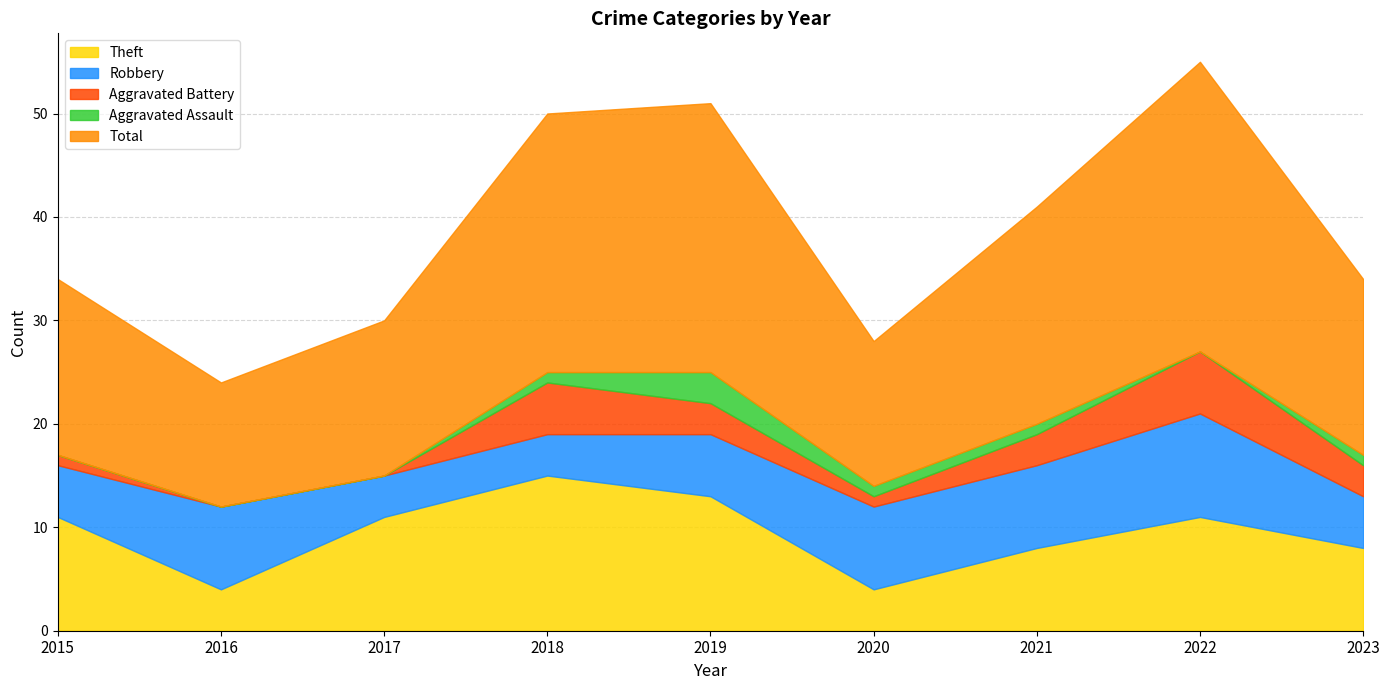

Reading left to right, list all the values displayed in this chart.

Robbery: 2015=5	2016=8	2017=4	2018=4	2019=6	2020=8	2021=8	2022=10	2023=5
Theft: 2015=11	2016=4	2017=11	2018=15	2019=13	2020=4	2021=8	2022=11	2023=8
Aggravated Battery: 2015=1	2016=0	2017=0	2018=5	2019=3	2020=1	2021=3	2022=6	2023=3
Aggravated Assault: 2015=0	2016=0	2017=0	2018=1	2019=3	2020=1	2021=1	2022=0	2023=1
Total: 2015=17	2016=12	2017=15	2018=25	2019=26	2020=14	2021=21	2022=28	2023=17